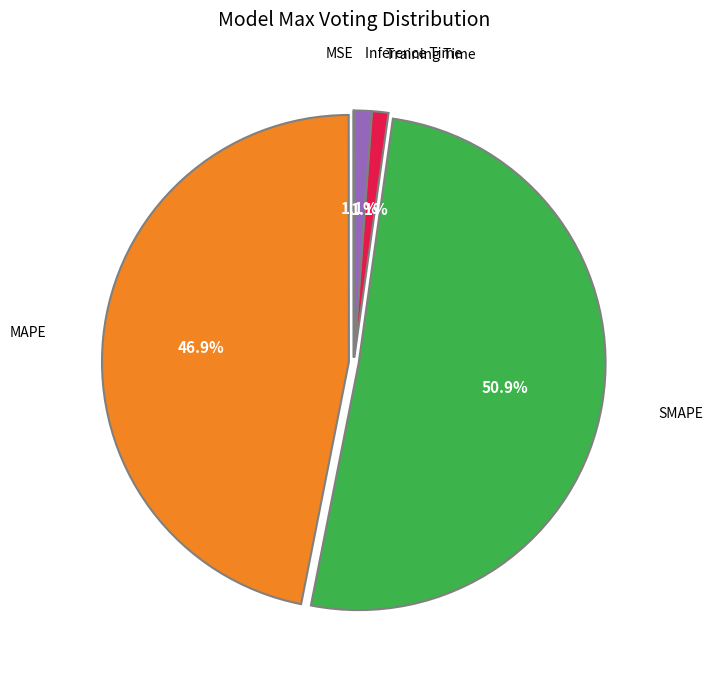

Does MAPE account for over 50% of the chart?

No